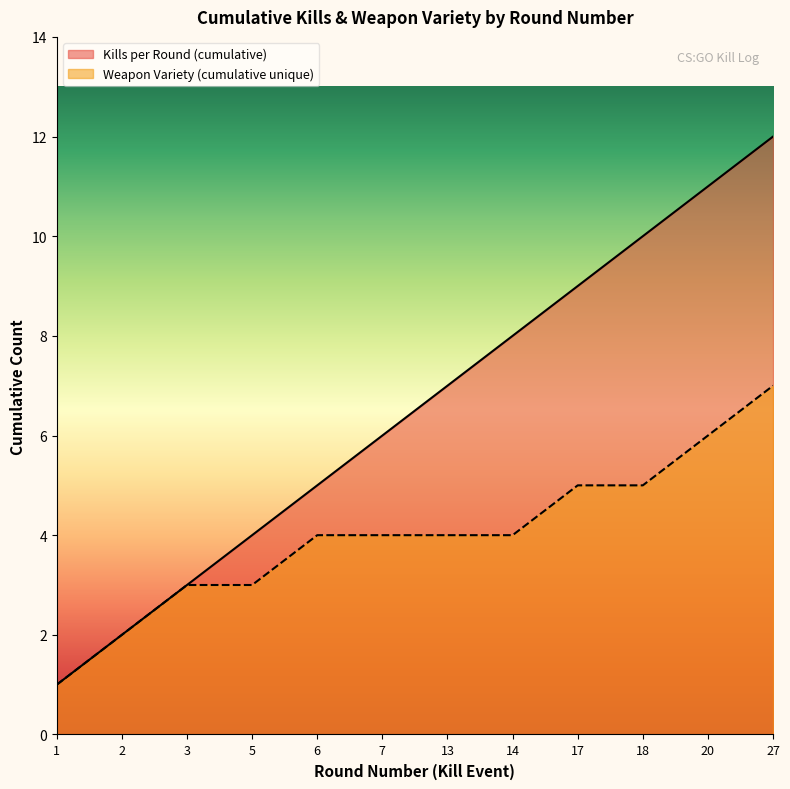

Does the chart display data point markers on the line(s)?

No